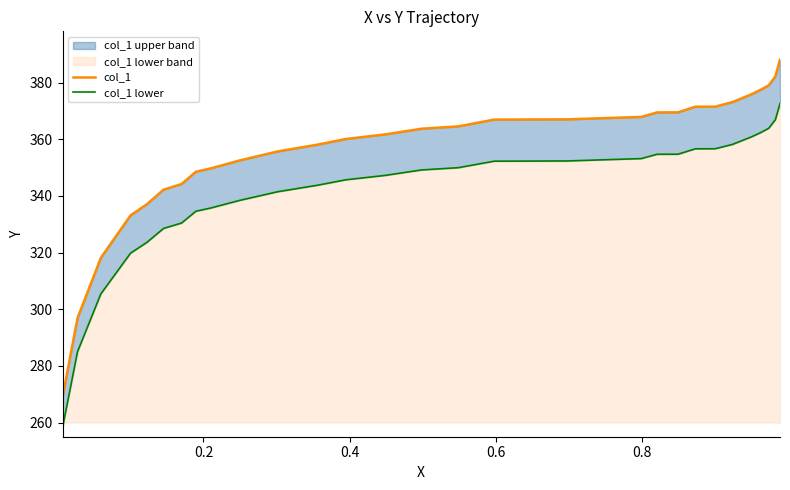

At how many categories does at least one series exceed 338?

26